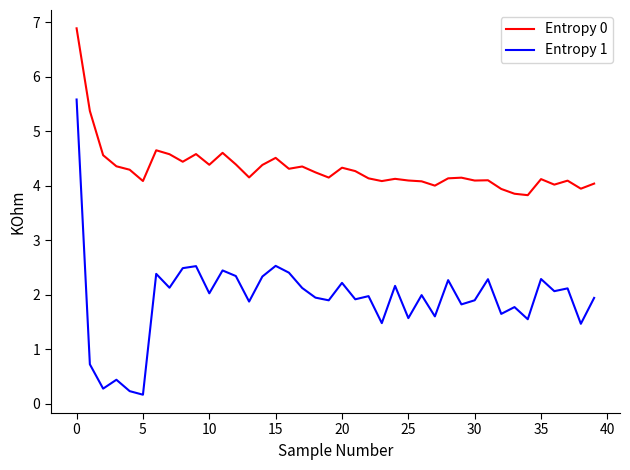

What is the average value of the Entropy 1 series?

1.9